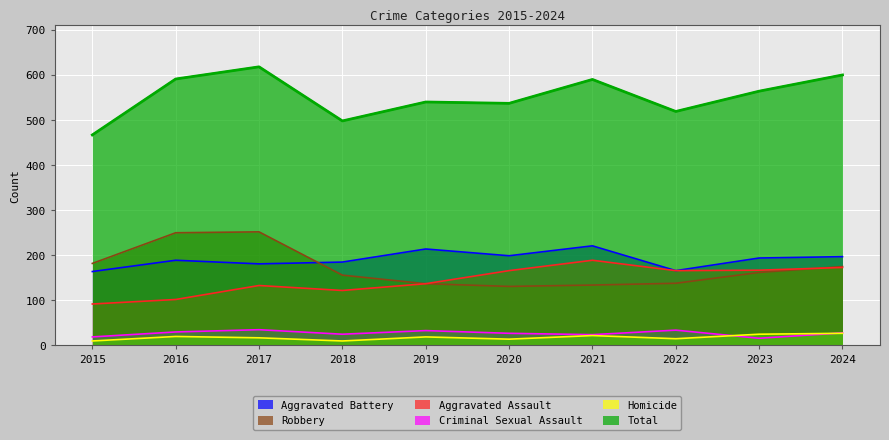

What is the maximum value shown in the chart?

618